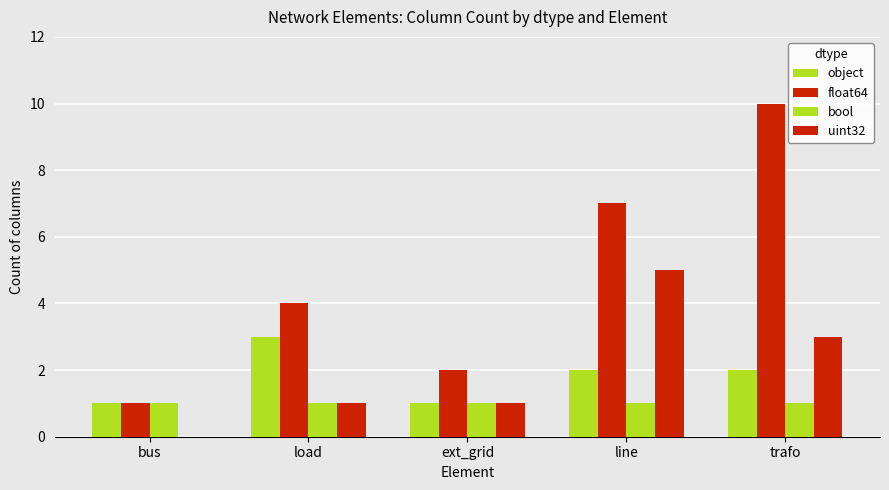

Count the number of data series in this chart.

4